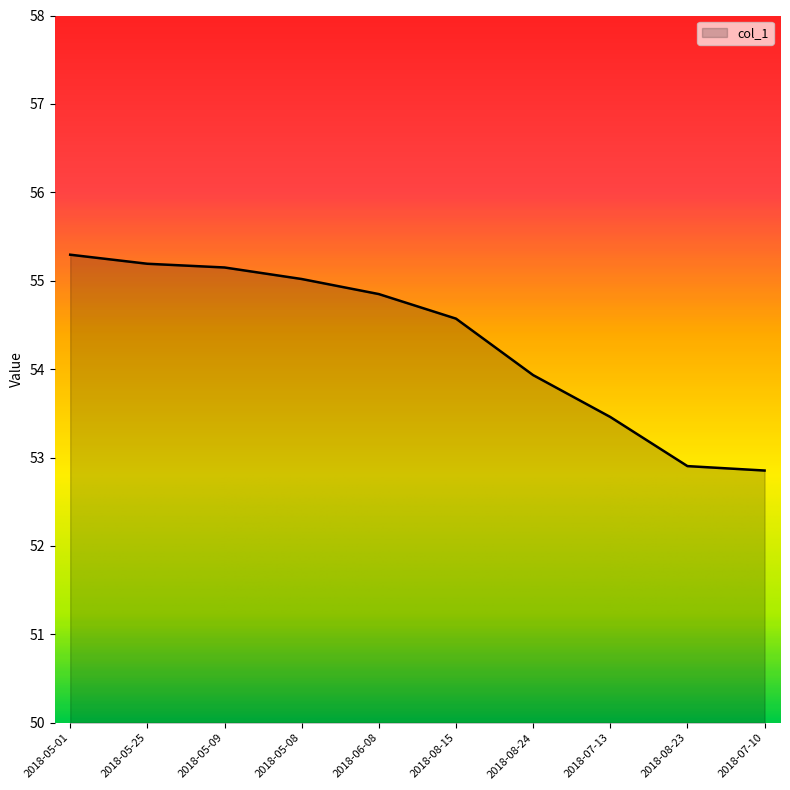

How many categories are shown in the chart?

10